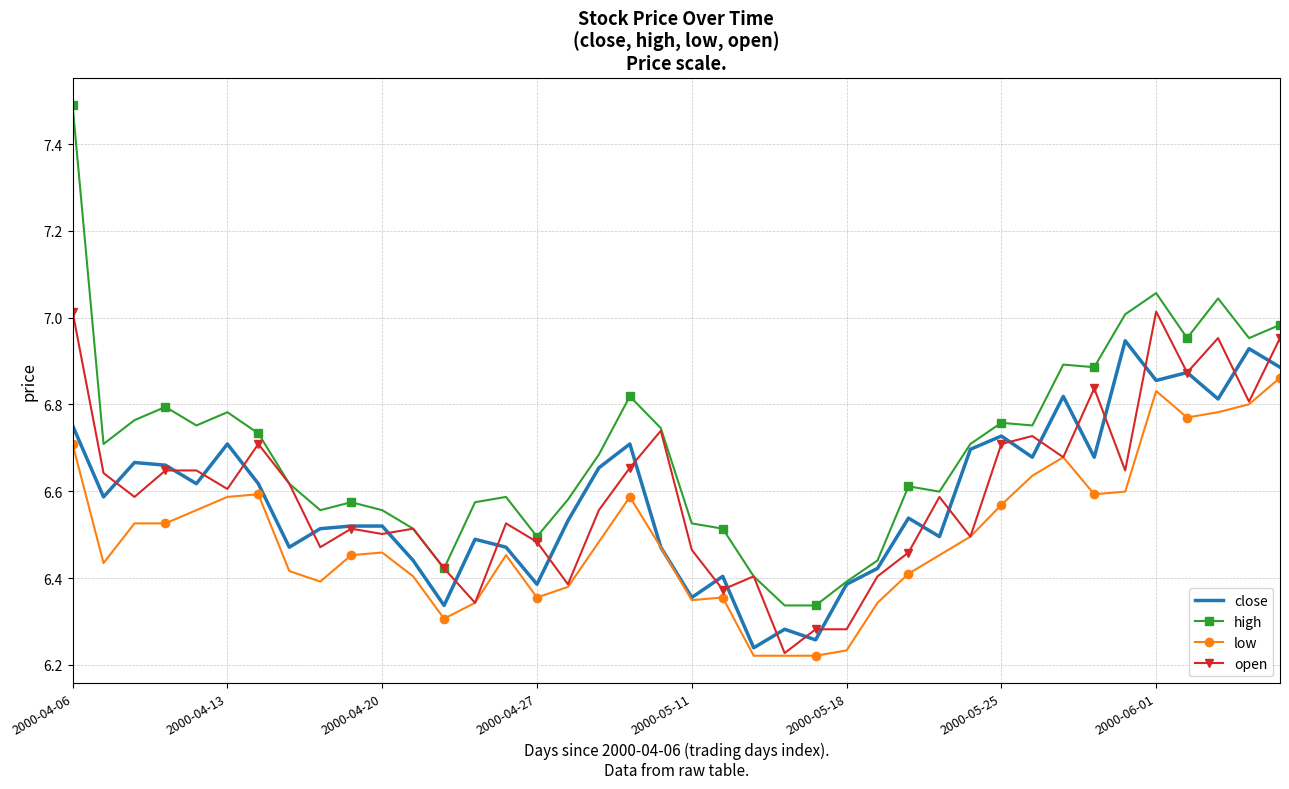

In high, how many points are higher than both neighbors (excluding endpoints)?

10